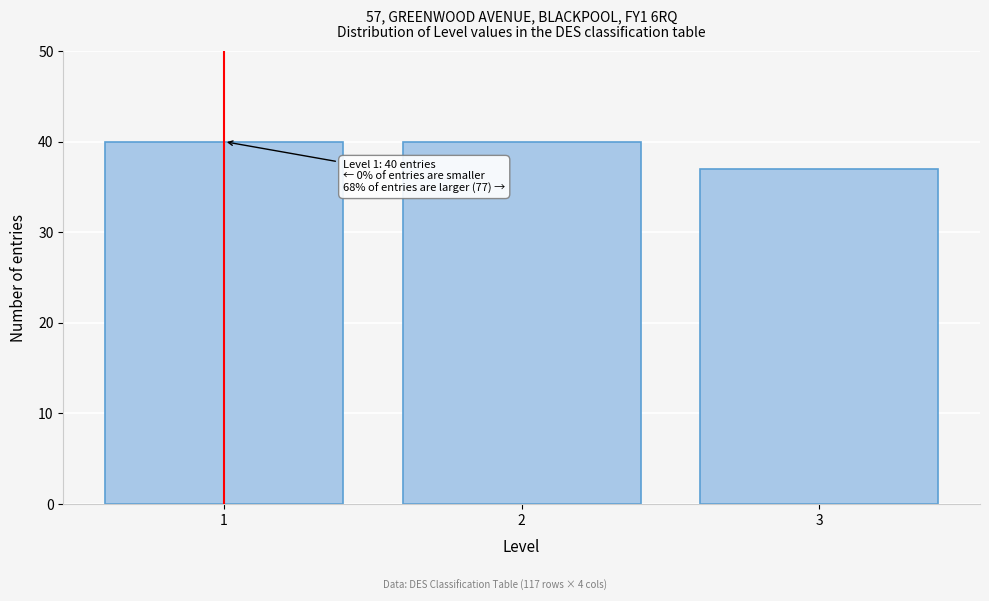

Reading right to left, what are all the values shown in this chart?

3=37	2=40	1=40